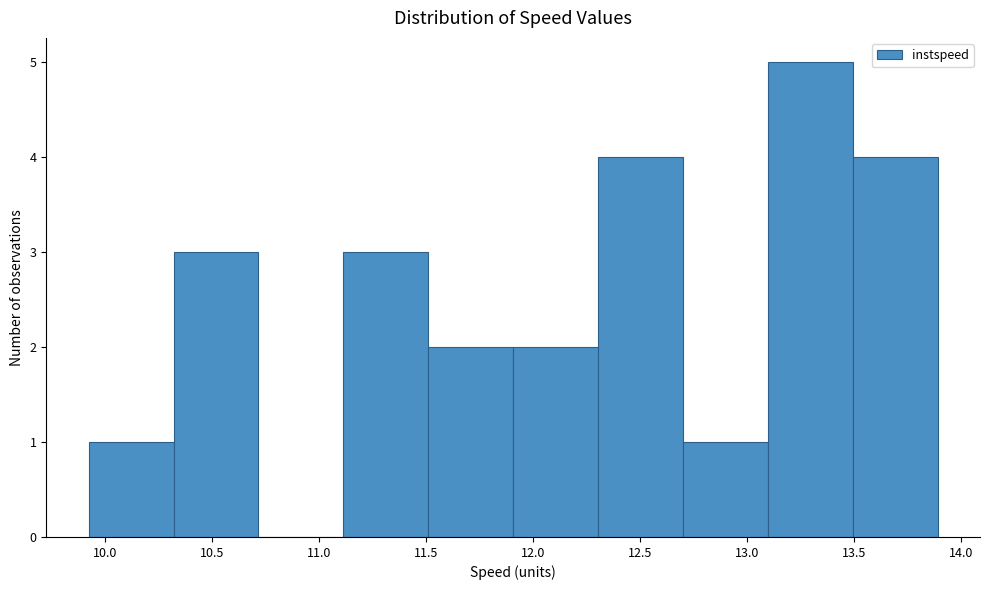

What is the height of the bar covering 11.90 to 12.30 on the x-axis? Neither the bar edges nor the heights are printed on the chart, so give them approximately, as read against the axes.

2